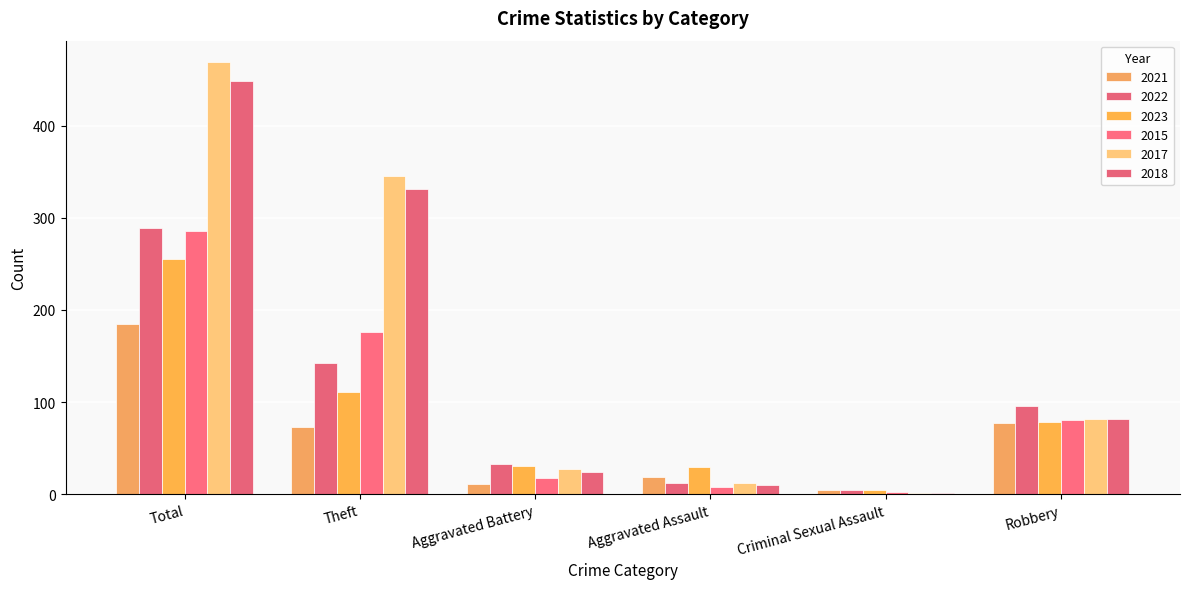

The 2015 series shows 286 at Total. True or false?

True